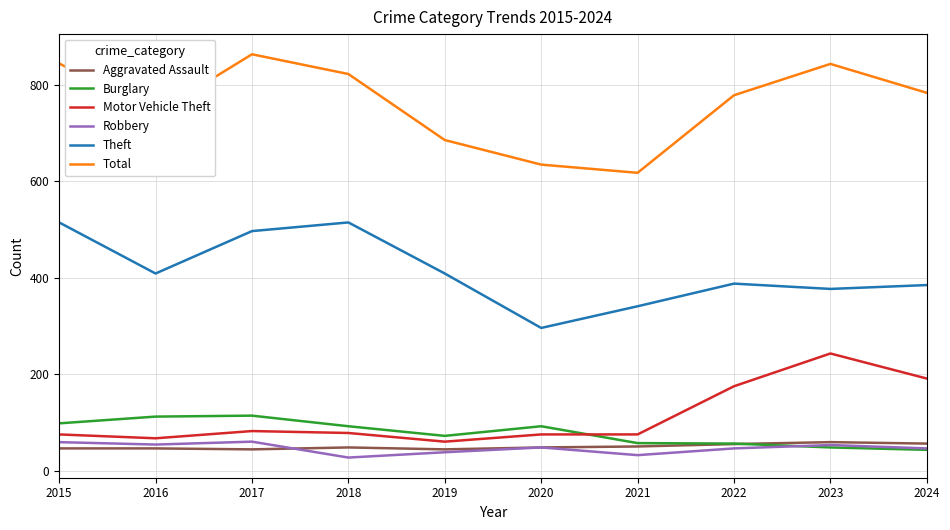

What is the difference between the Total values at 2022 and 2018?

44